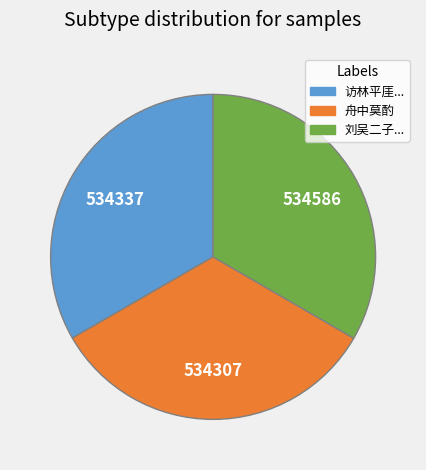

Is there a majority slice in this chart?

No